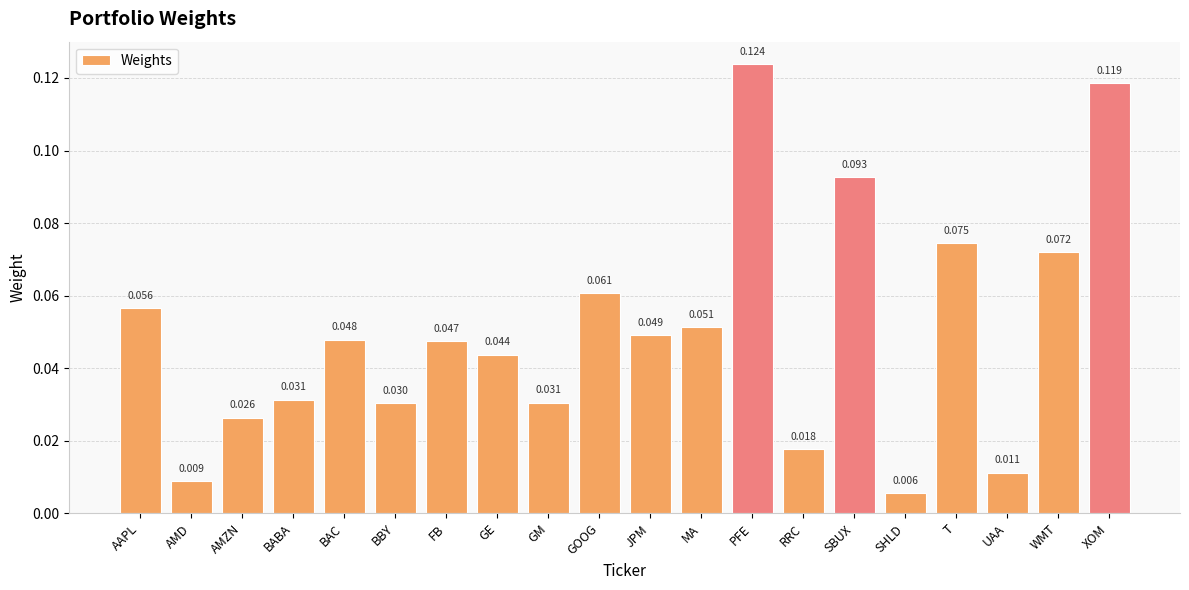

Which has a higher value, SBUX or GOOG?

SBUX